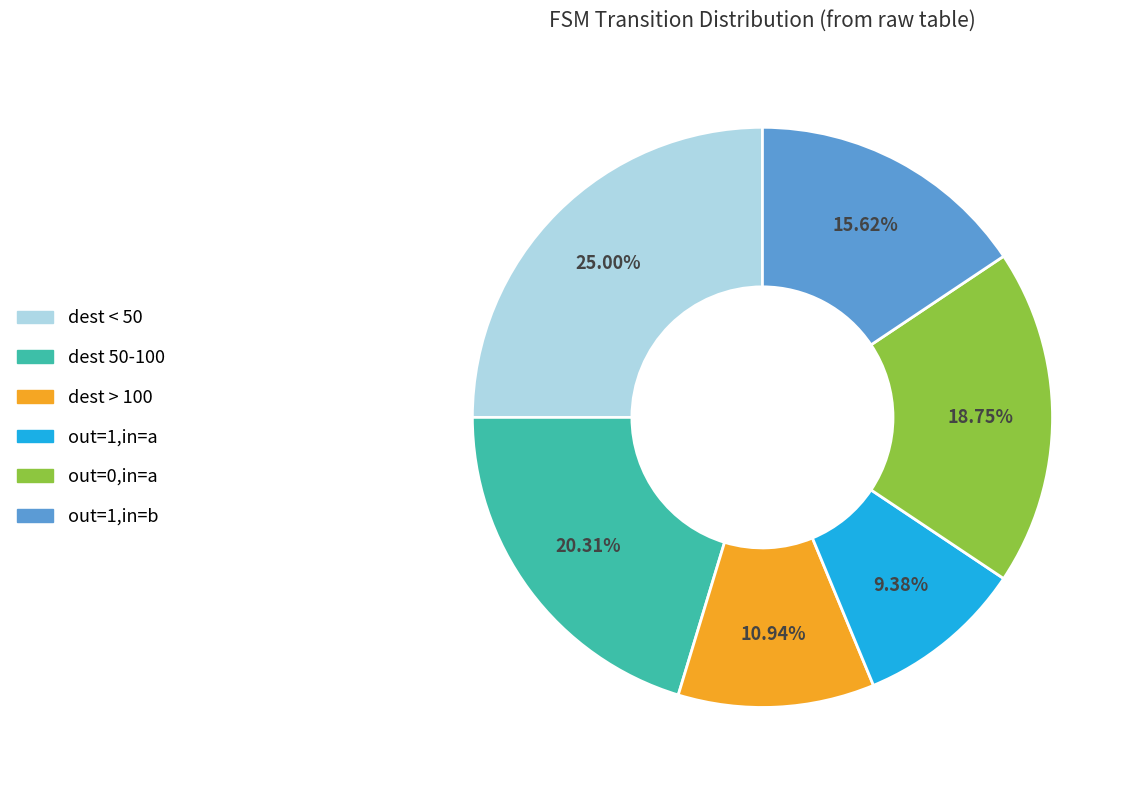

Is there any slice that represents more than half of the pie?

No